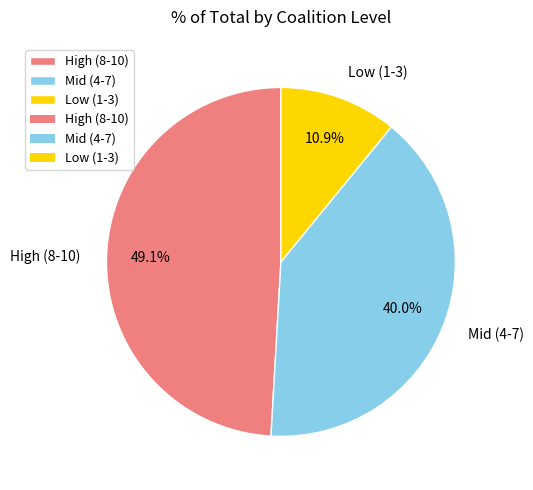

How many segments does this pie chart have?

3